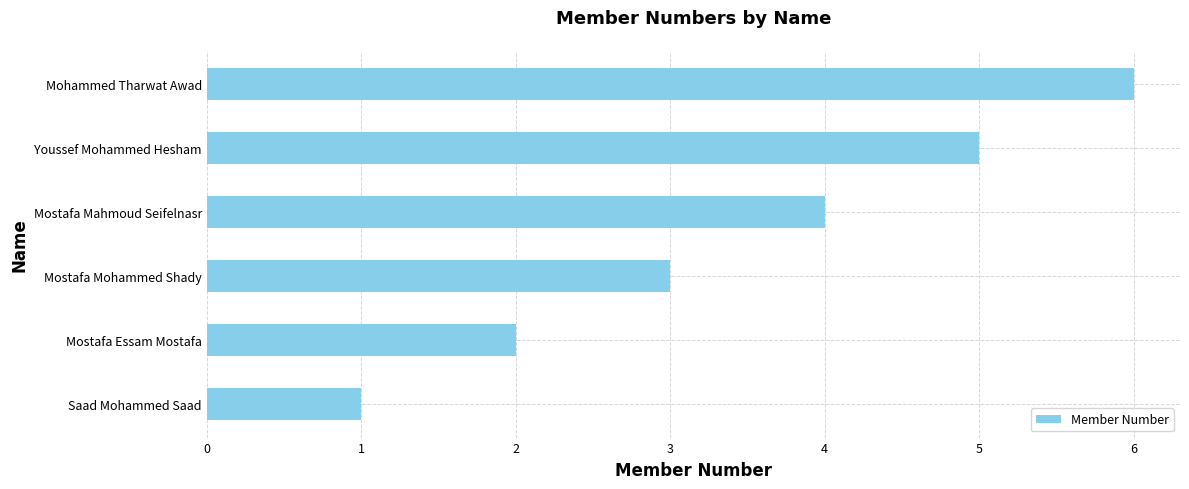

What is the maximum value shown in the chart?

6